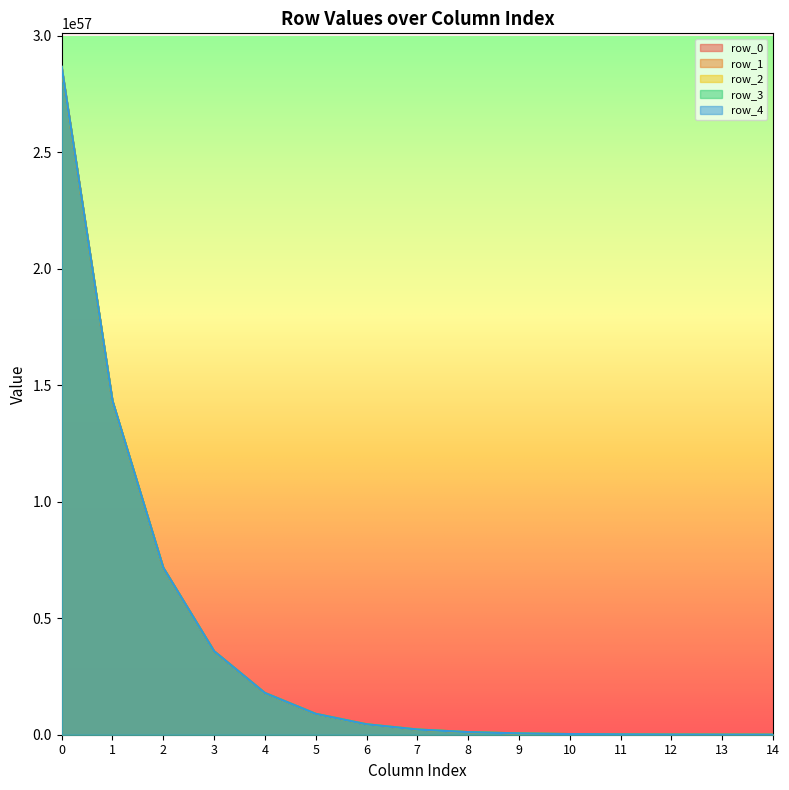

What is the total value across all series at 9?

27986623888632151389037605735703272287849376118332194816